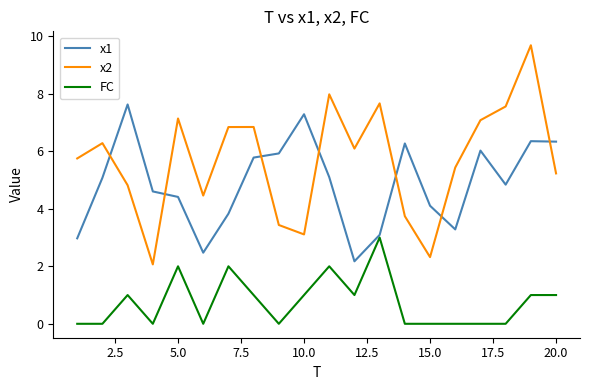

List the series in order of their peak value, highest first.

x2, x1, FC